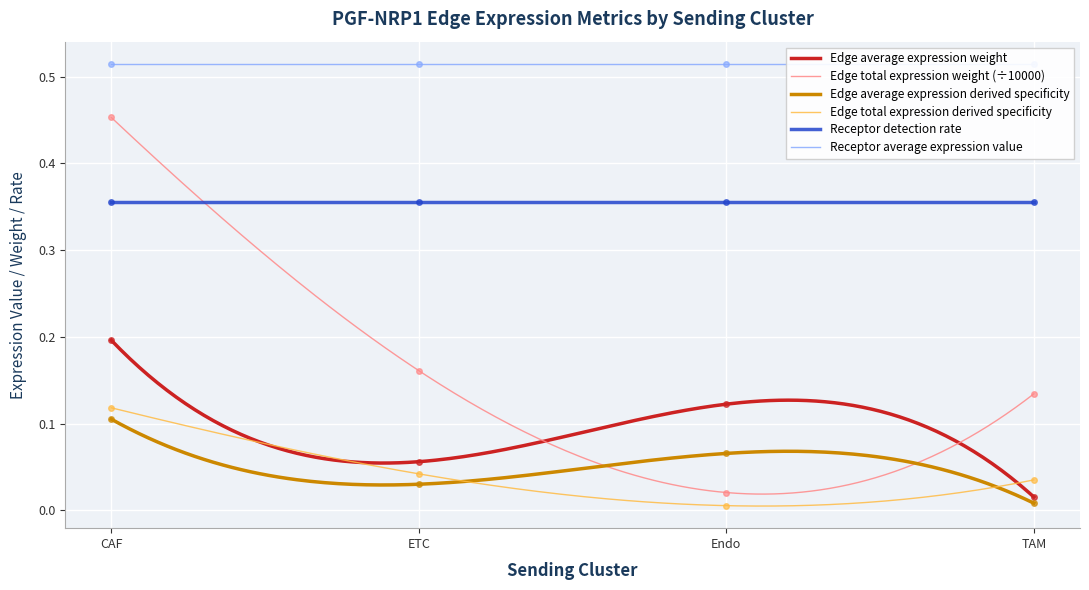

At CAF, list the series in order from largest to smallest.

Edge total expression weight, Edge average expression weight, Edge total expression derived specificity, Edge average expression derived specificity